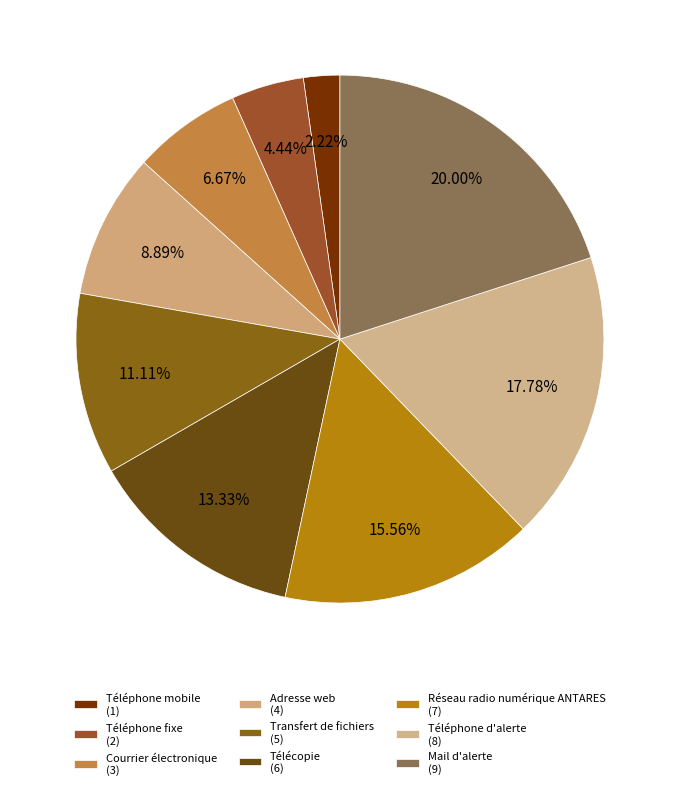

How many segments does this pie chart have?

9